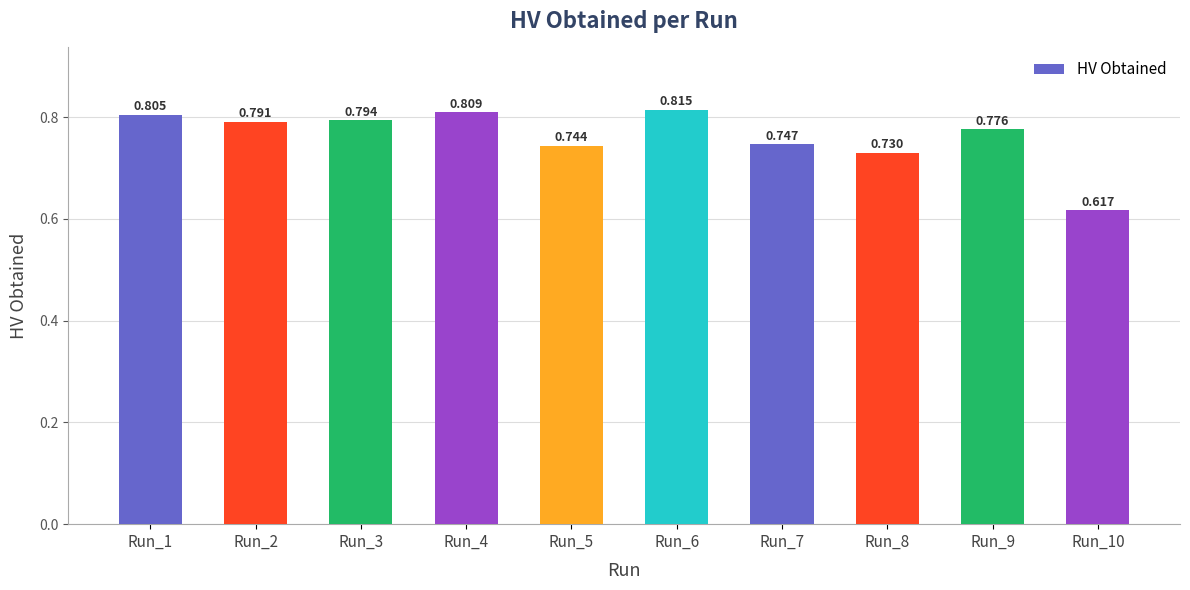

List the labels in order of value, largest first.

Run_6, Run_4, Run_1, Run_3, Run_2, Run_9, Run_7, Run_5, Run_8, Run_10